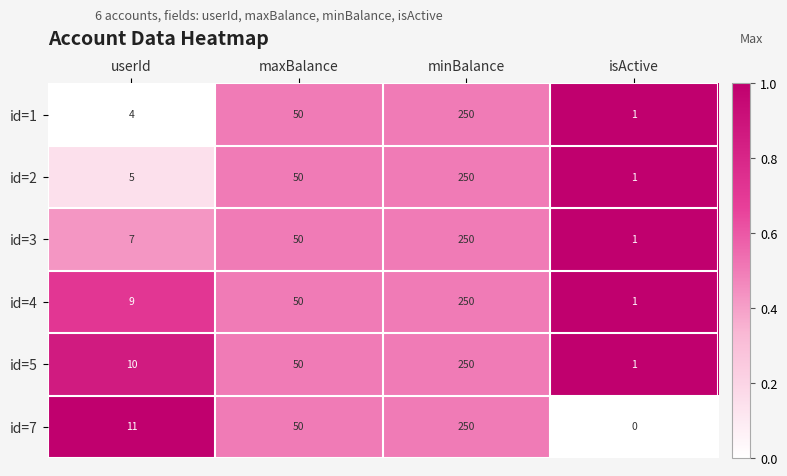

At which label is id=5 closest to 125?

maxBalance